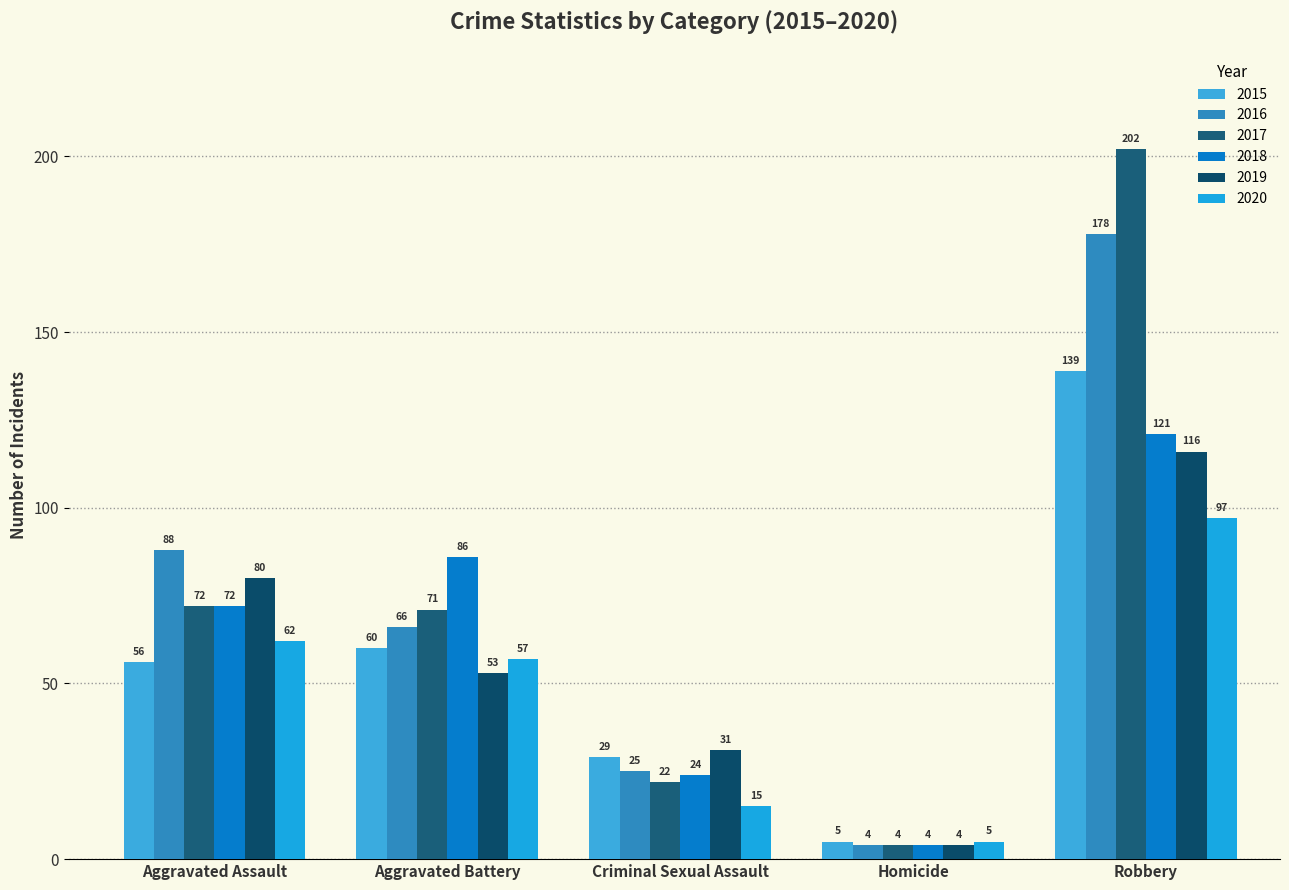

At which category is the sum across all series the highest?

Robbery